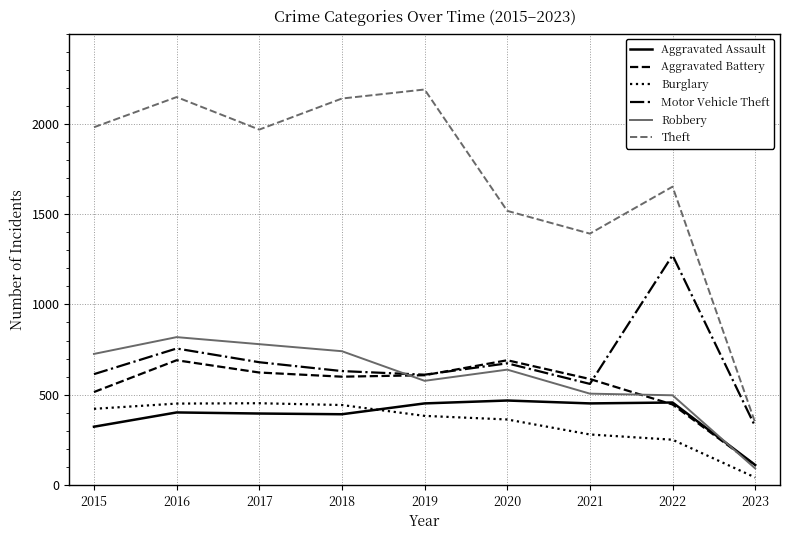

What is the total value across all series at 2020?

4353